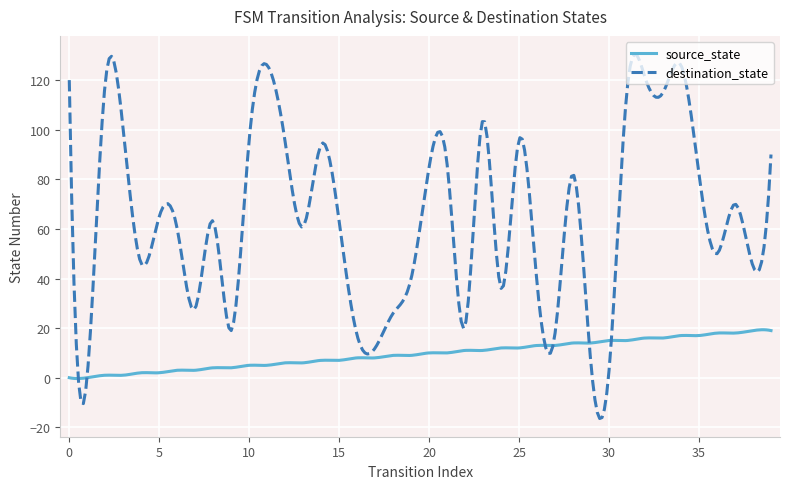

Which series has the largest range (max minus min)?

destination_state